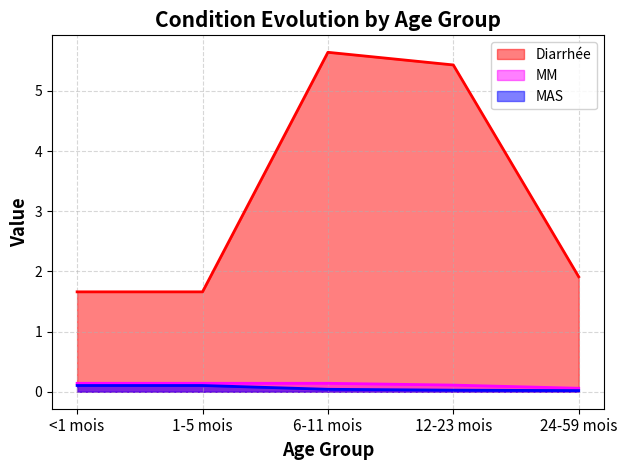

What is the maximum value shown in the chart?

5.6